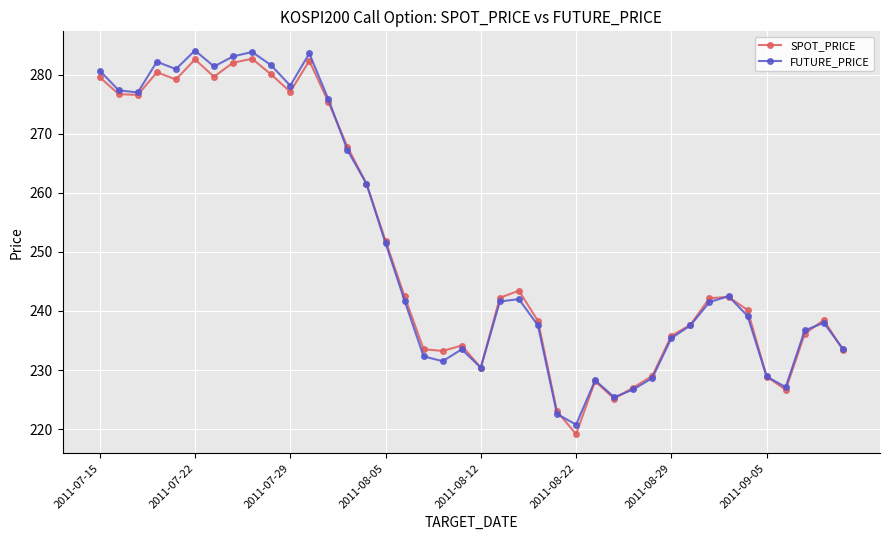

At how many categories does at least one series exceed 256?

15